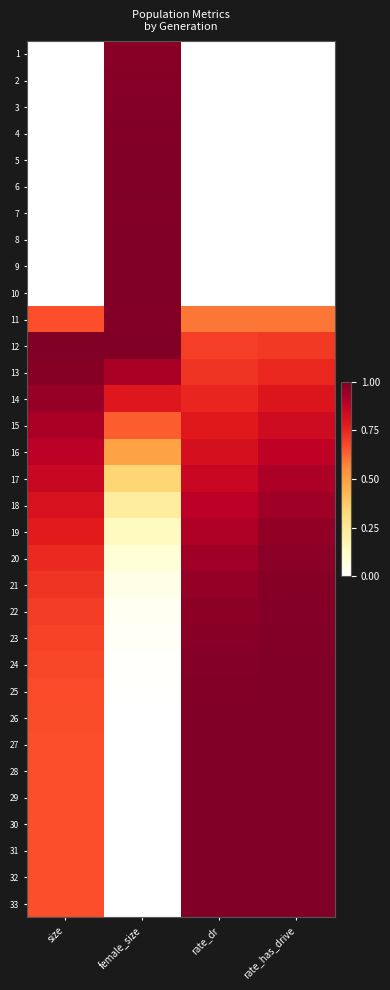

List the series in order of their peak value, lowest first.

16, 17, 15, 18, 14, 19, 20, 1, 2, 21, 13, 3, 22, 4, 23, 7, 11, 5, 24, 6, 25, 10, 8, 26, 27, 28, 29, 30, 31, 32, 9, 12, 33